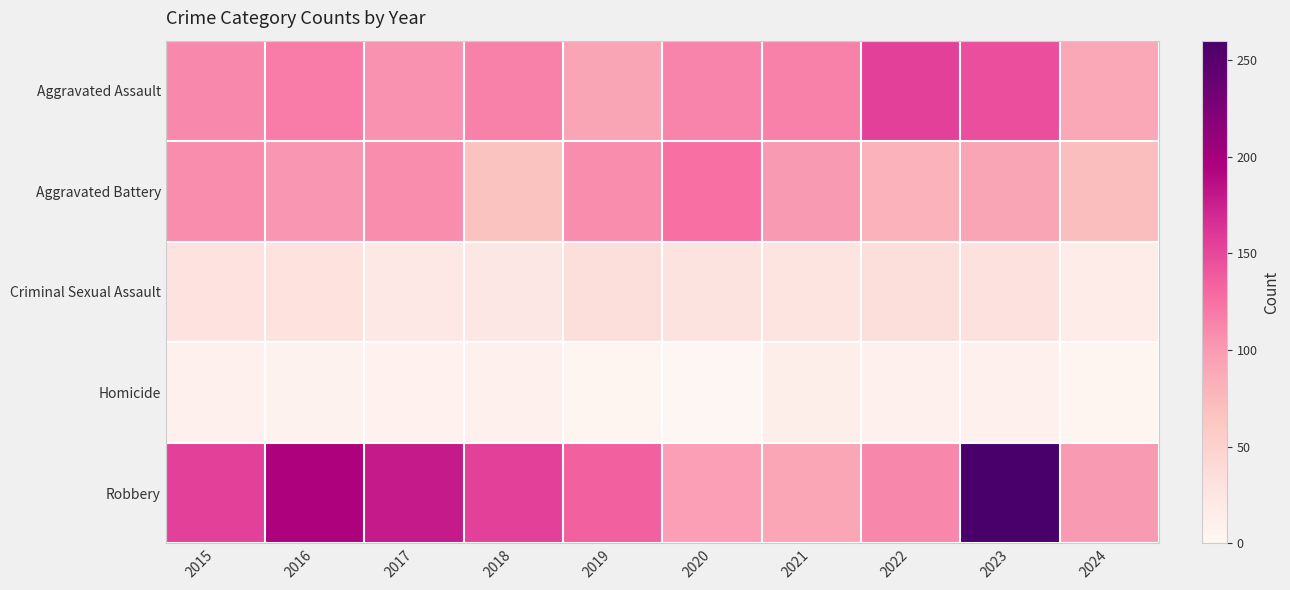

At 2023, list the series in order from smallest to largest.

Homicide, Criminal Sexual Assault, Aggravated Battery, Aggravated Assault, Robbery